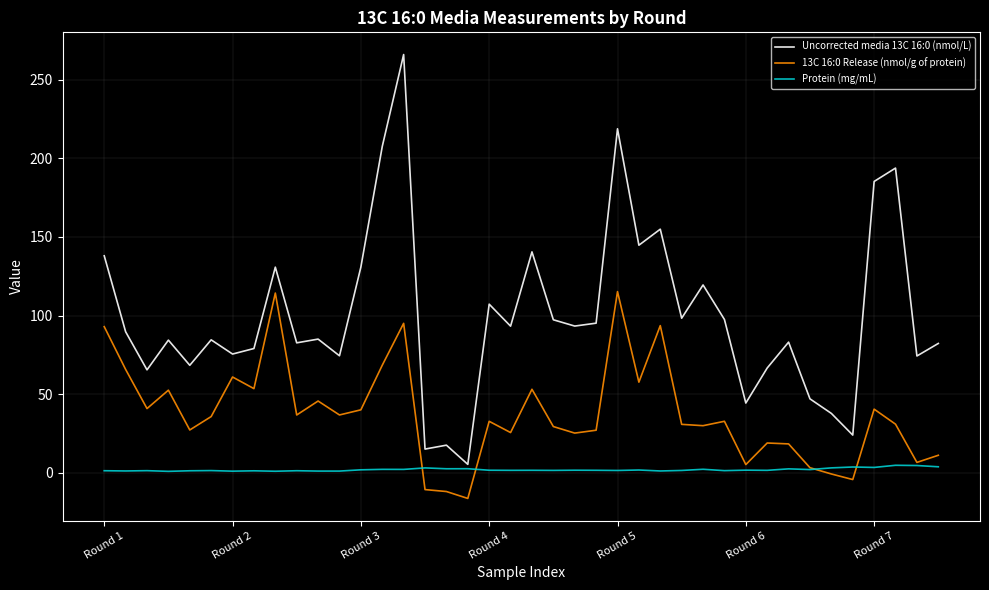

Count the number of data series in this chart.

3